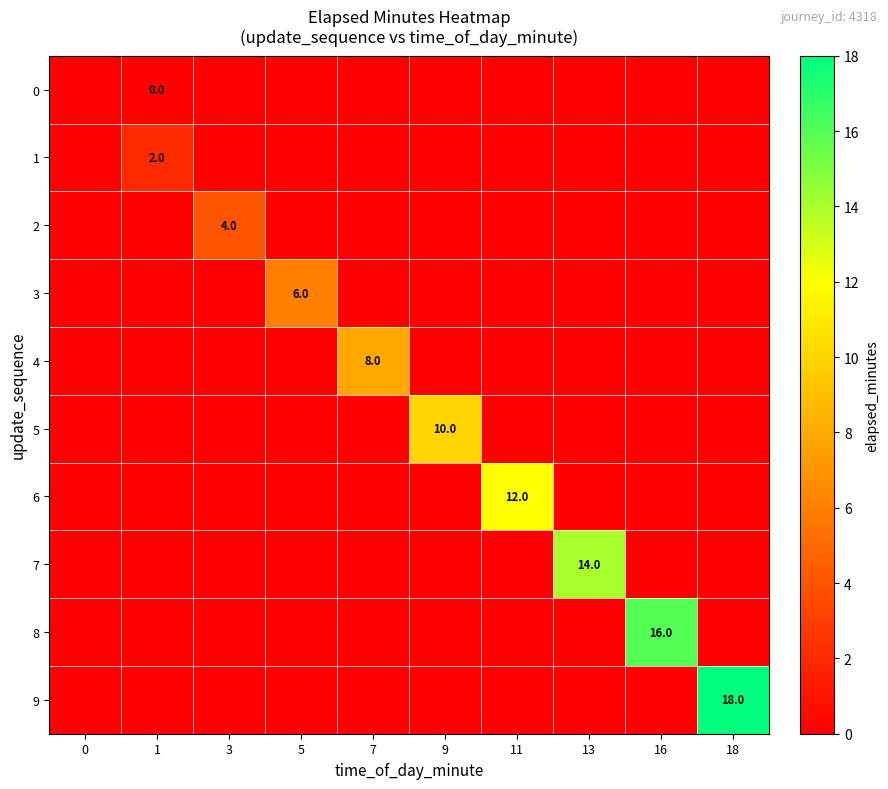

How many 4 values are between 0 and 1?

9